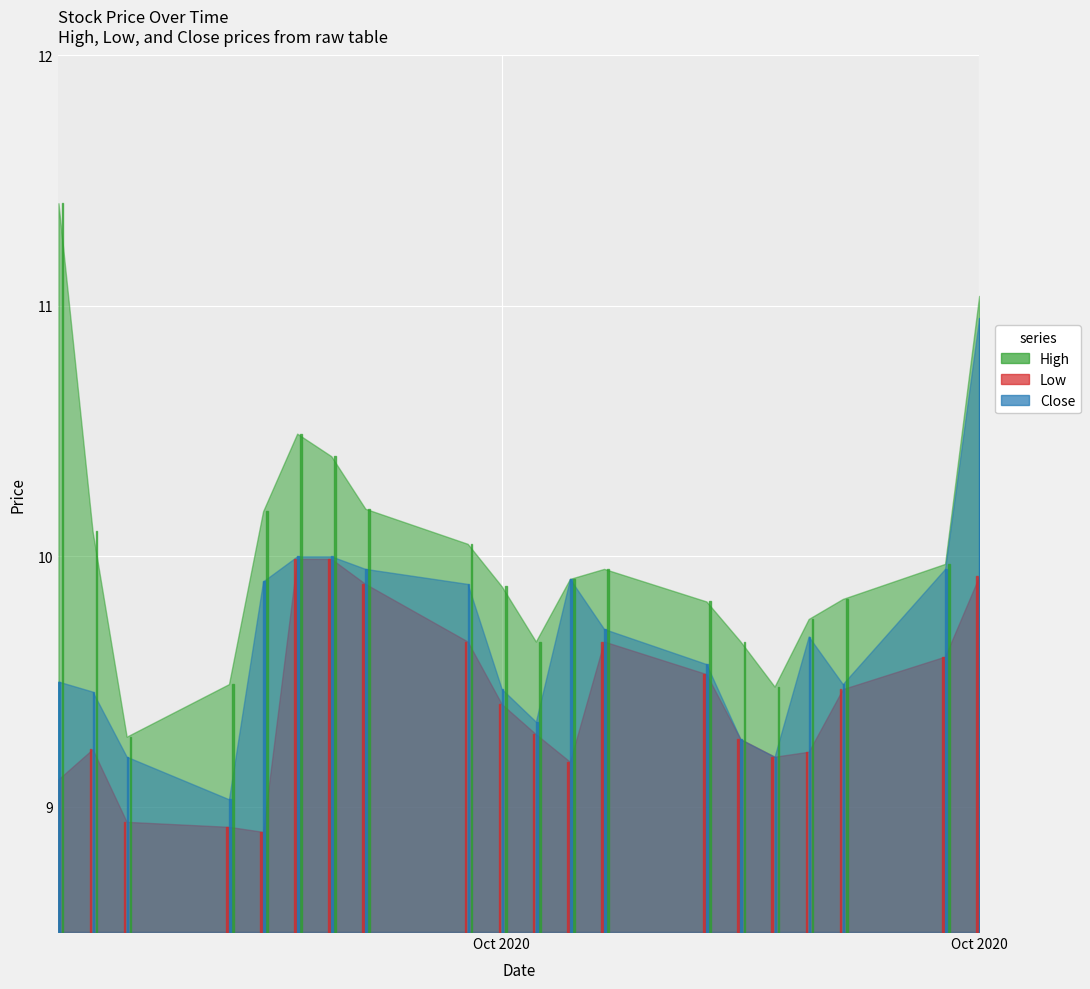

The Close series shows 13.8 at 2020-10-26. True or false?

False